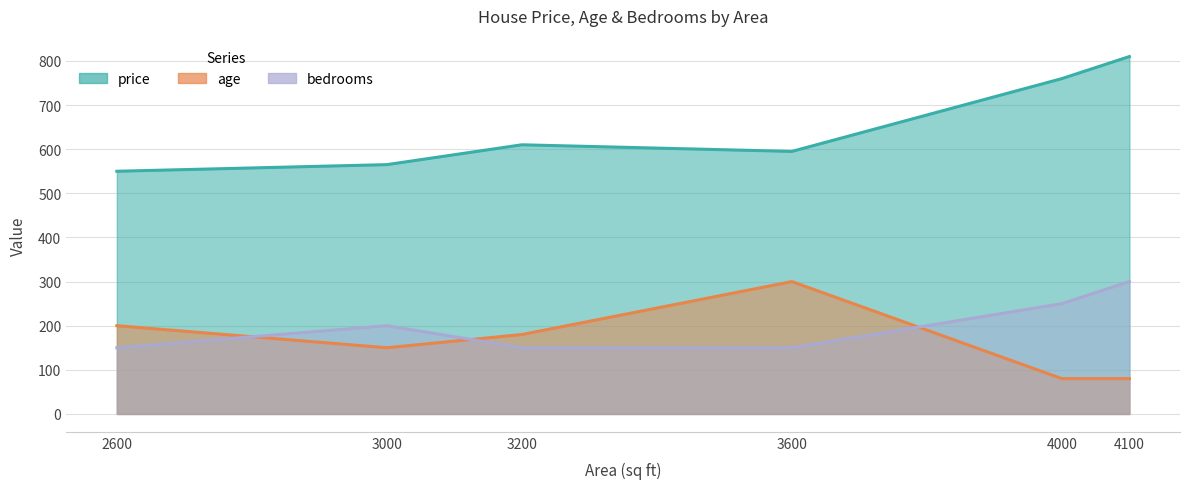

What is the value of the price point at the 3rd from the left?

610